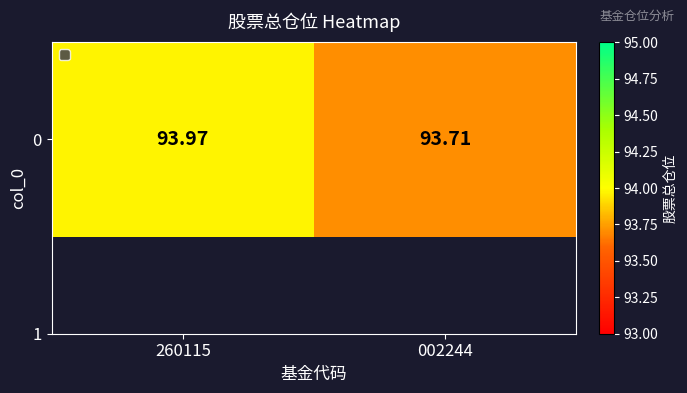

Which label corresponds to the largest value in the chart?

260115